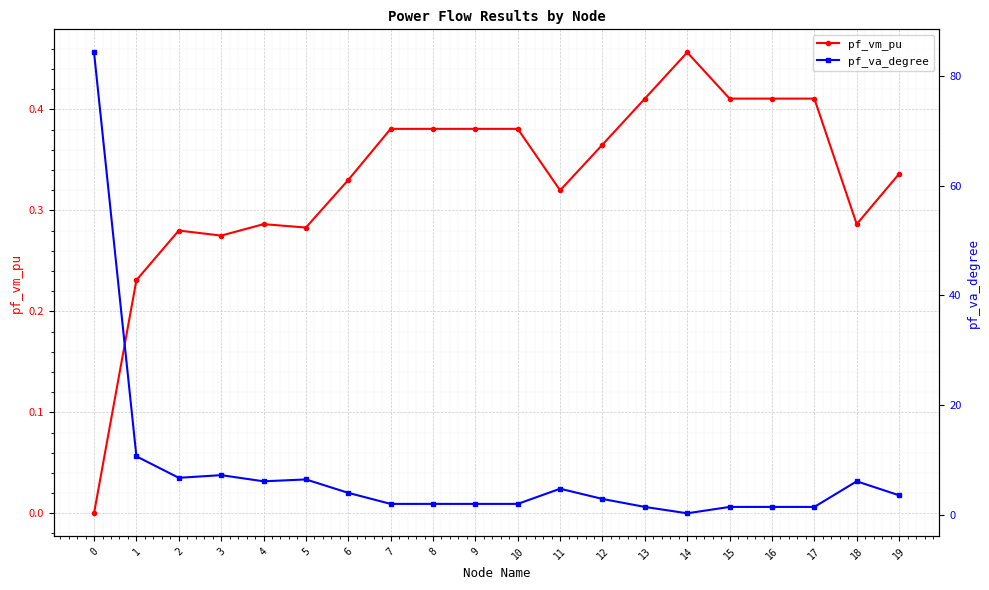

Does the chart display data point markers on the line(s)?

Yes